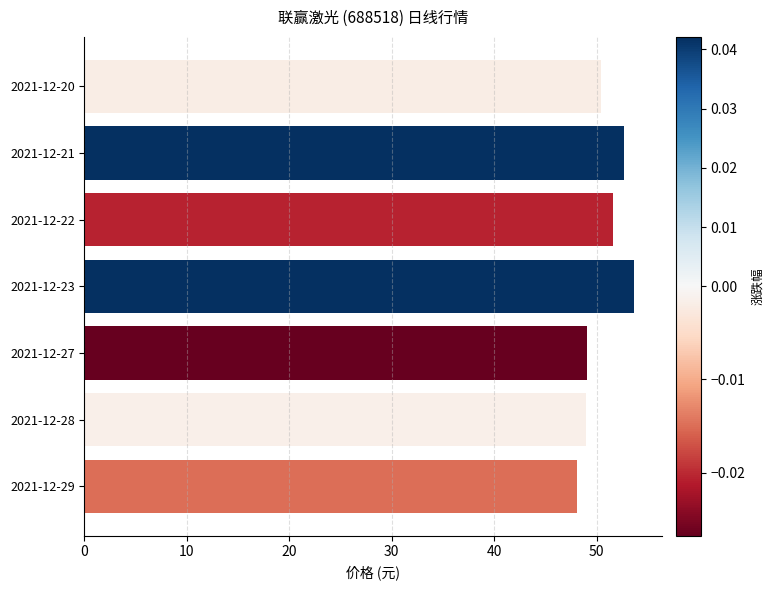

Are the bars grouped side by side (vs. stacked)?

No